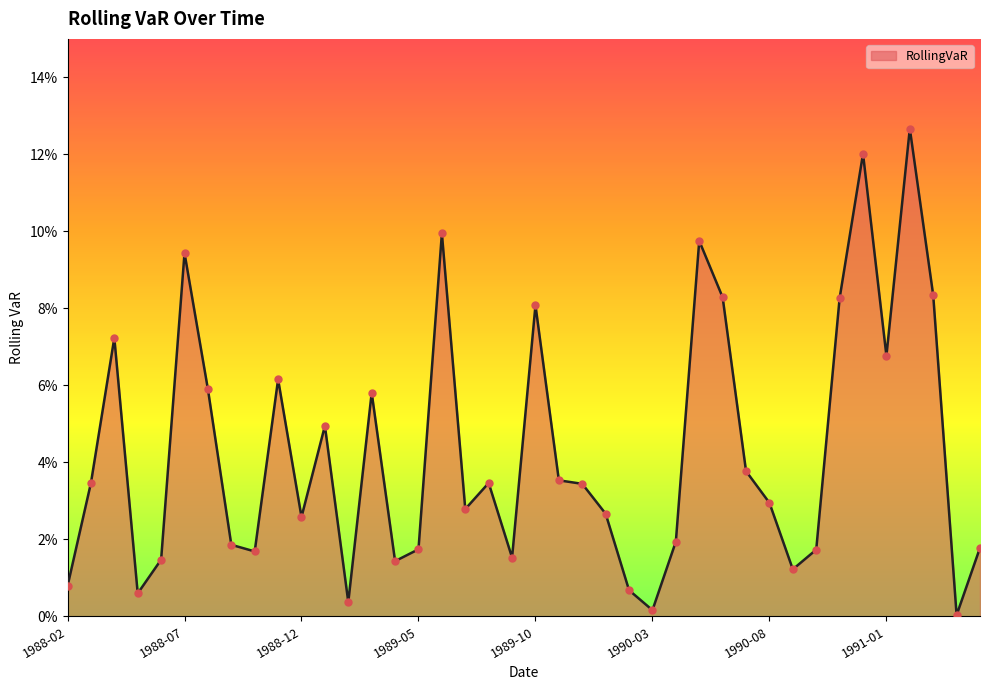

Does the chart have visible grid lines?

No